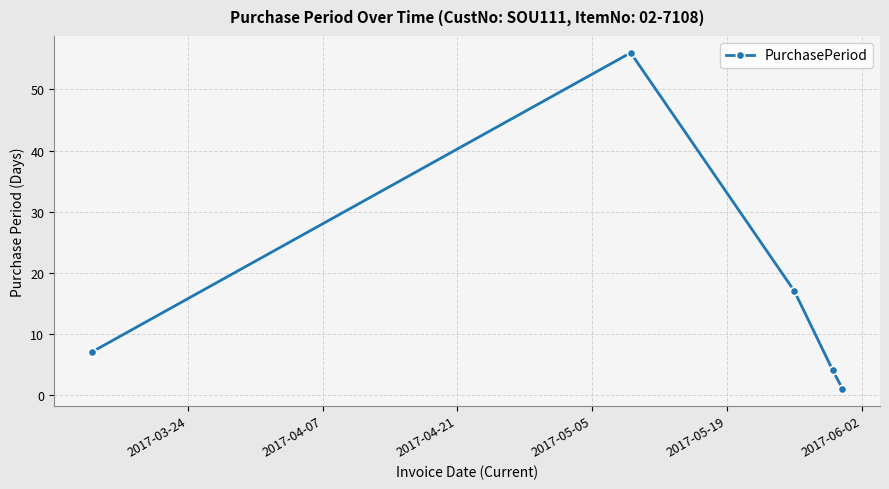

How many interior local peaks (higher than both neighbors) does the data have?

1